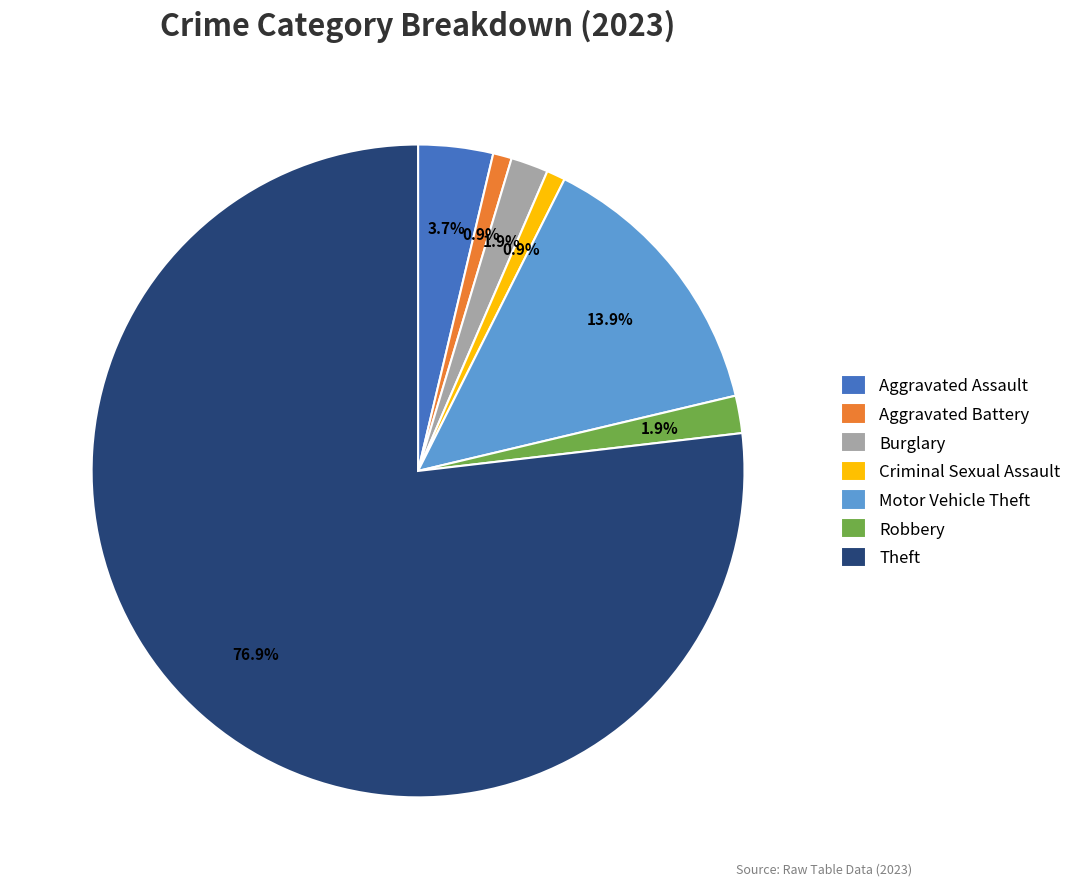

What percentage is NOT represented by Burglary?

98.1%